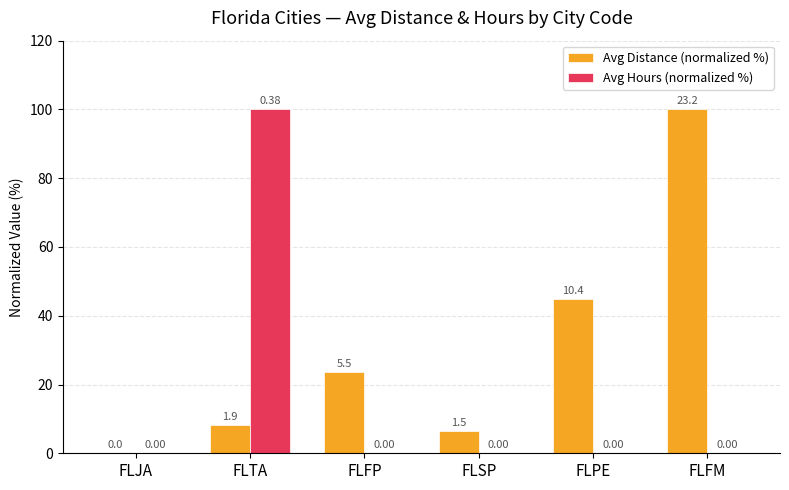

How many groups of bars are there?

6